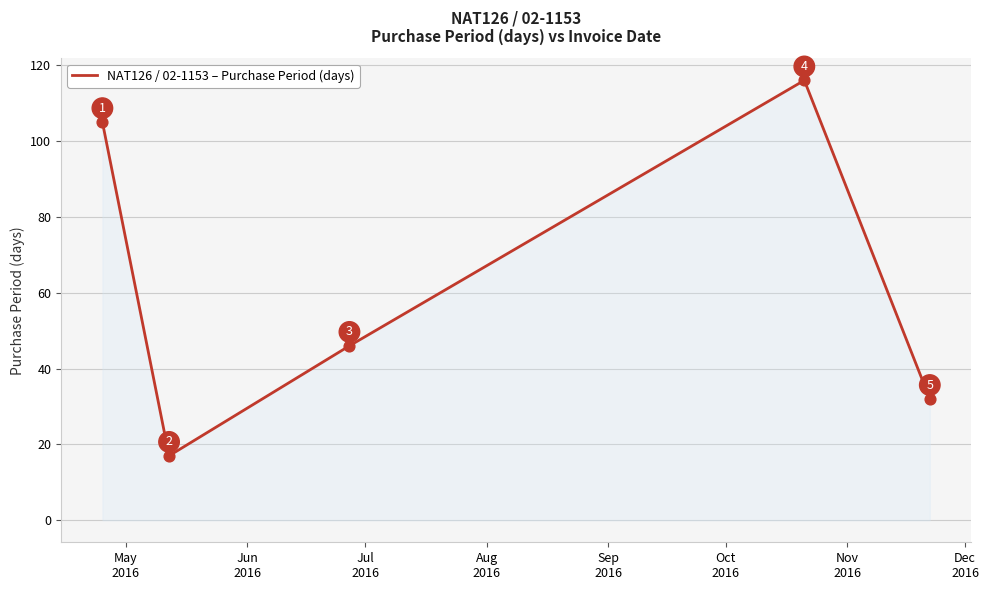

What is the average value?

63